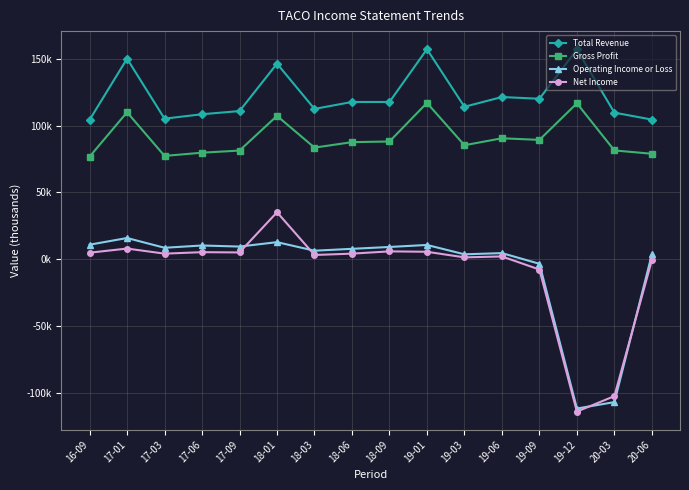

True or false: Net Income has more than 1 points higher than both neighbors.

True